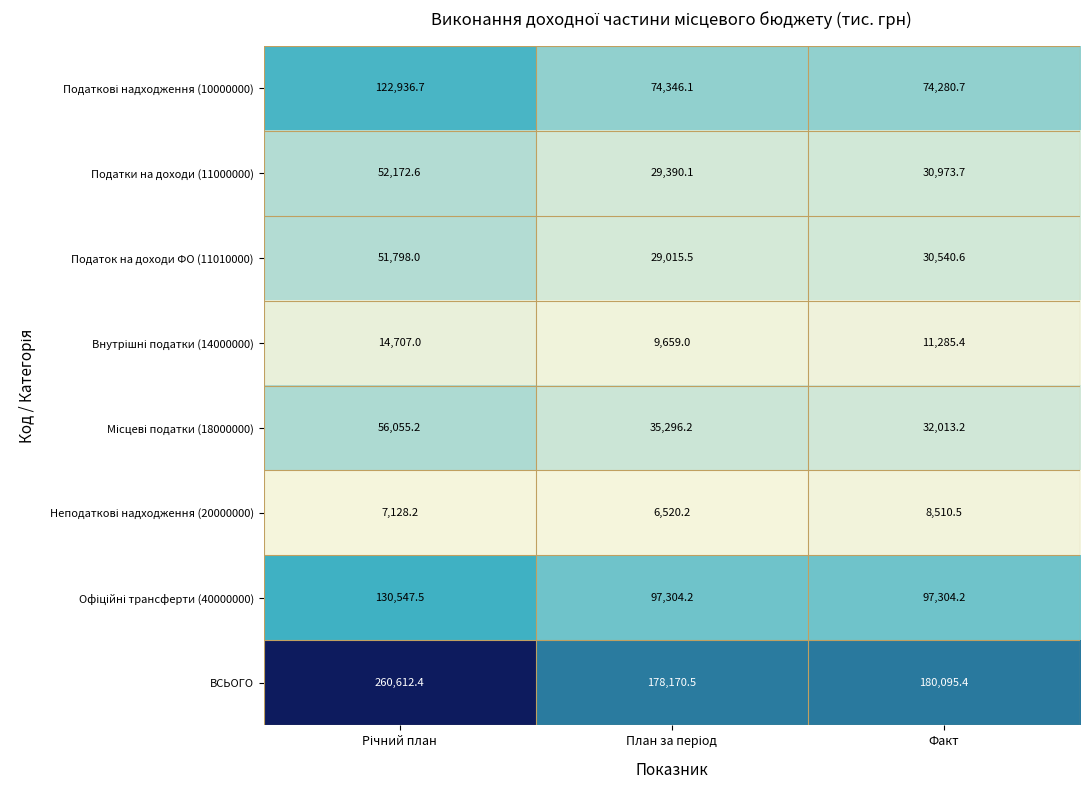

What is the average value of the Податок на доходи ФО (11010000) series?

37118.0